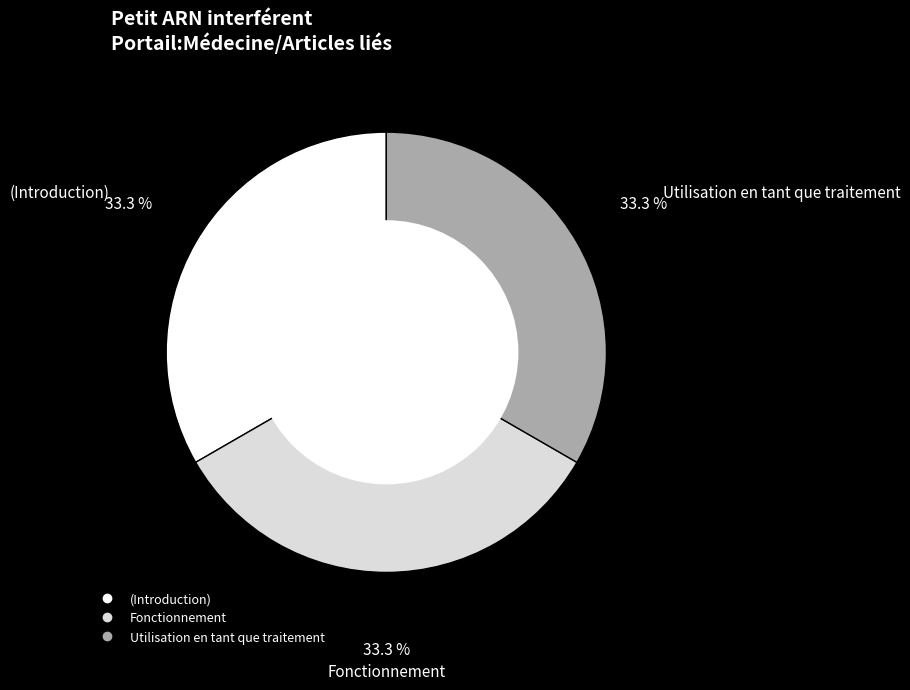

How many segments does this pie chart have?

3